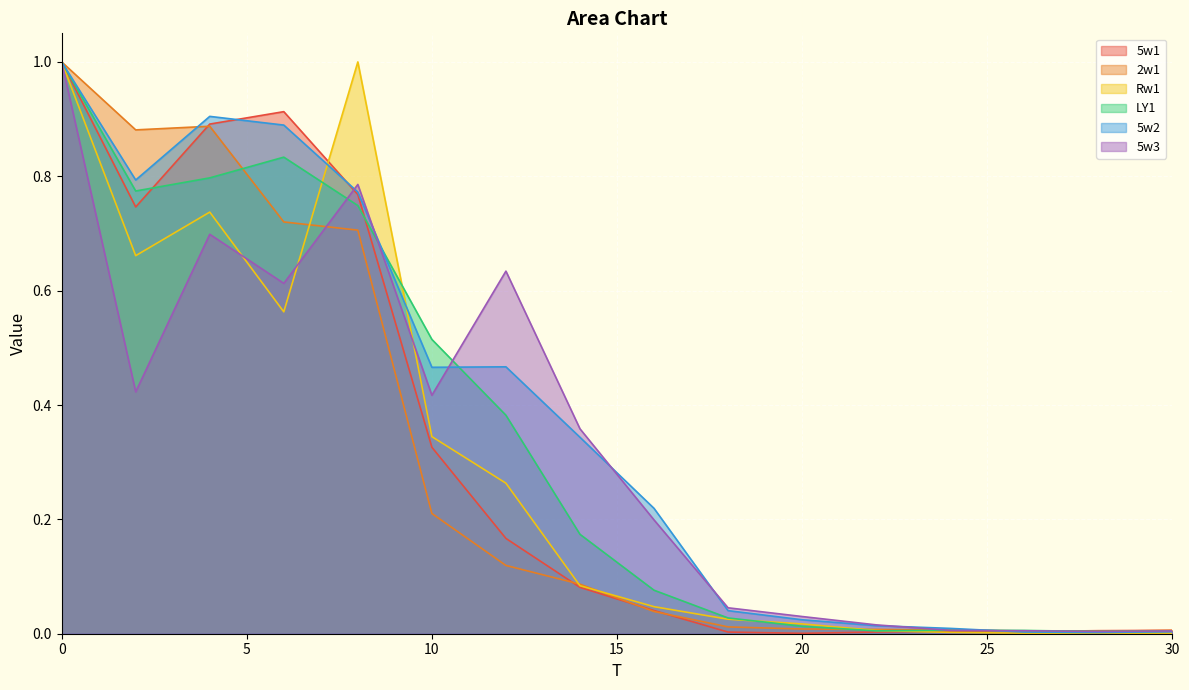

What are all the series names shown in the legend?

5w1, 2w1, Rw1, LY1, 5w2, 5w3